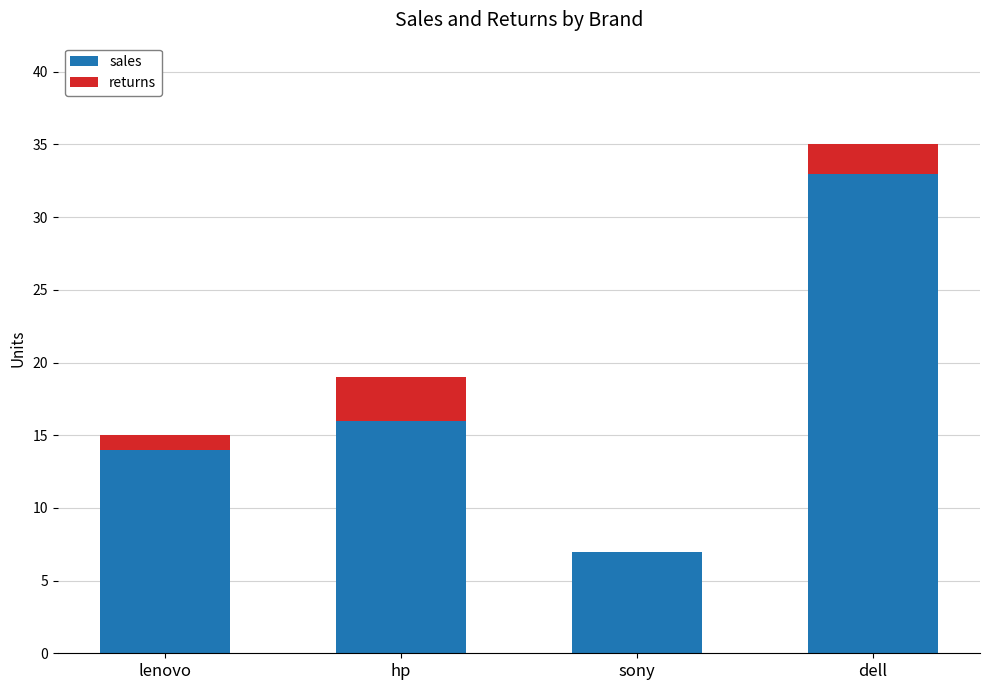

What is the highest value of the sales series?

33